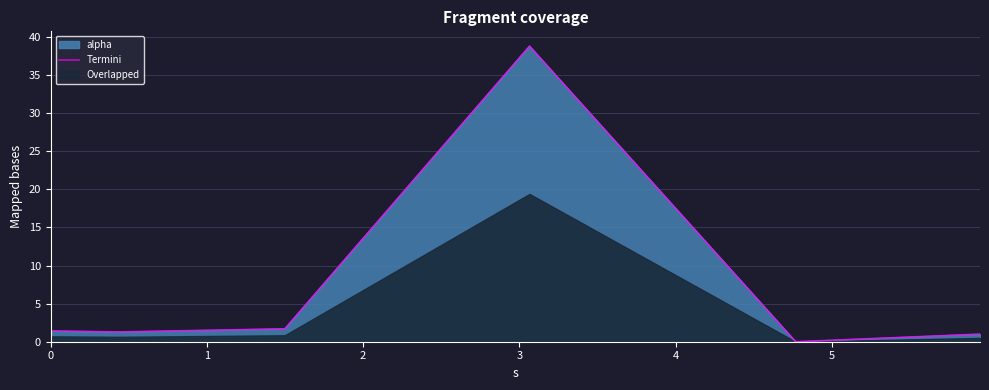

How many lines are shown in the chart?

1